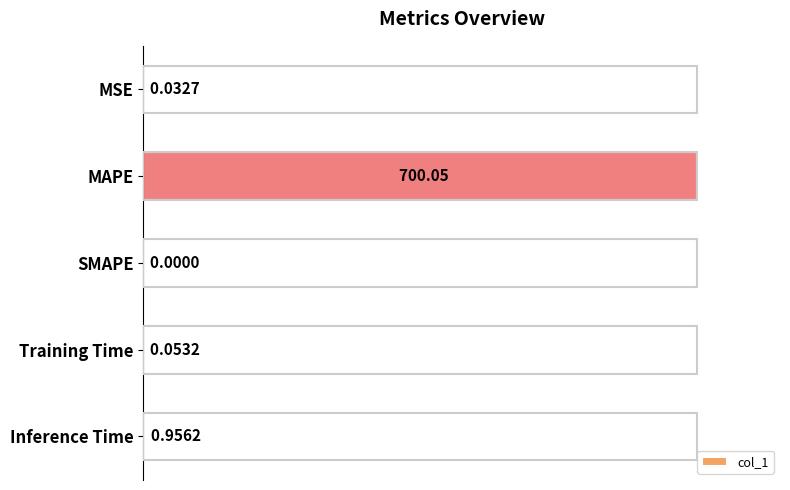

Which category has the highest value across all series?

MAPE